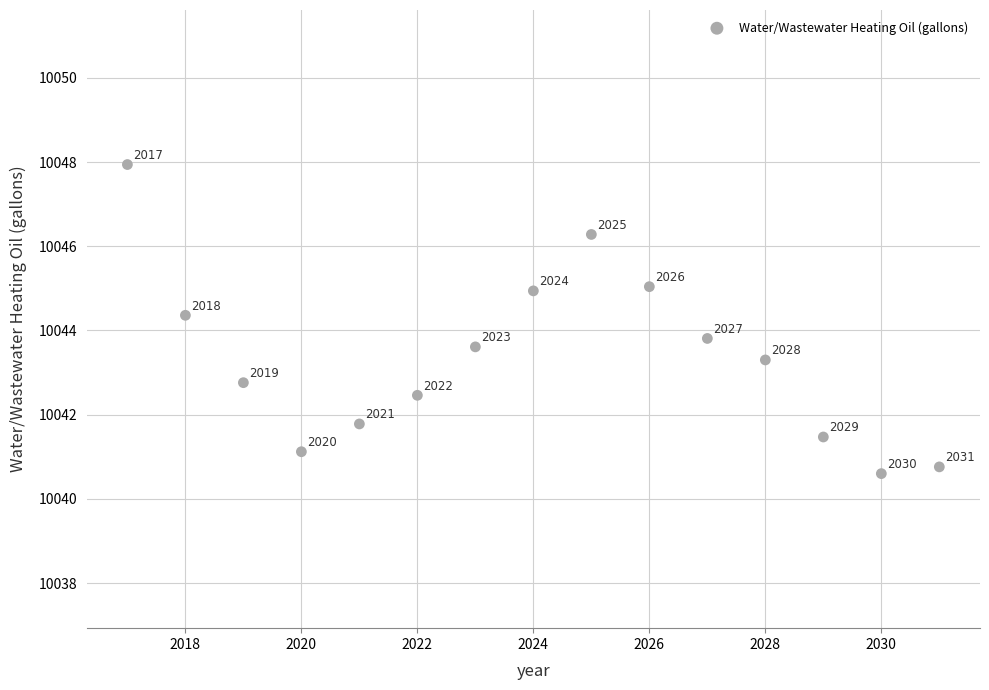

What is the range of X values (max minus min)?

14.0